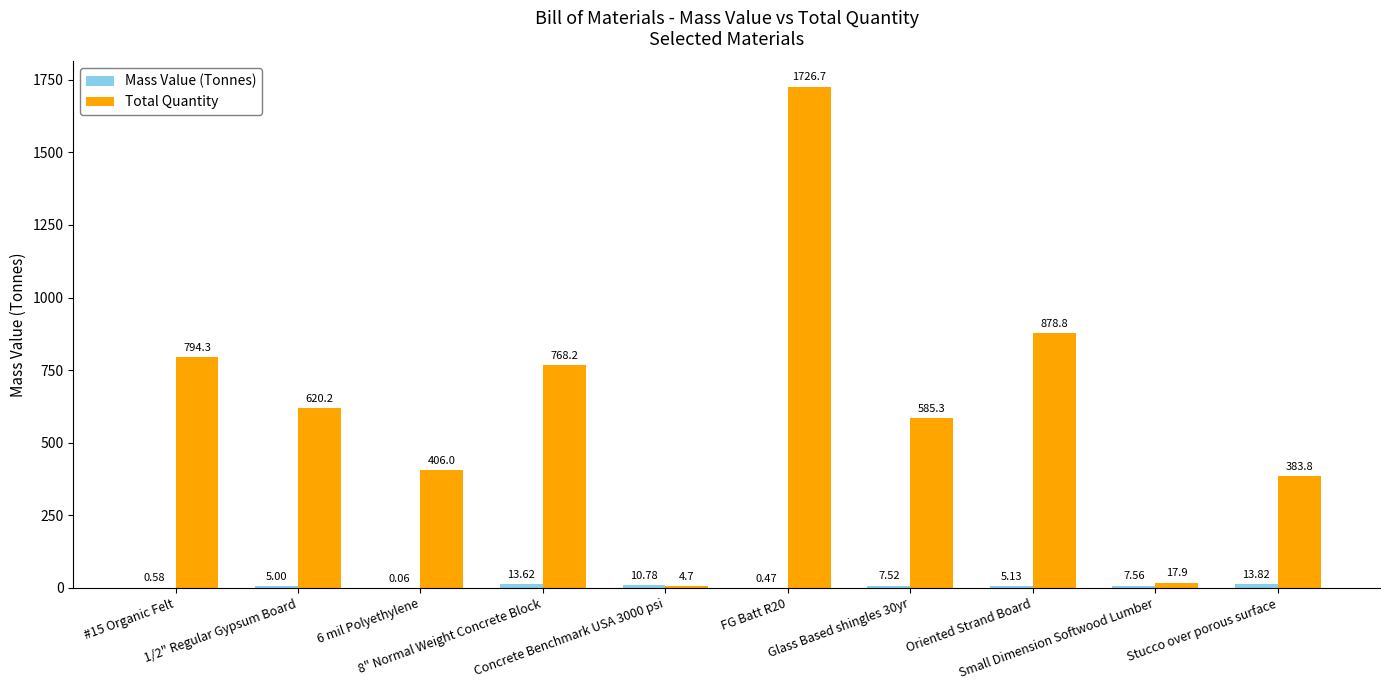

Which label corresponds to the largest value in the chart?

FG Batt R20